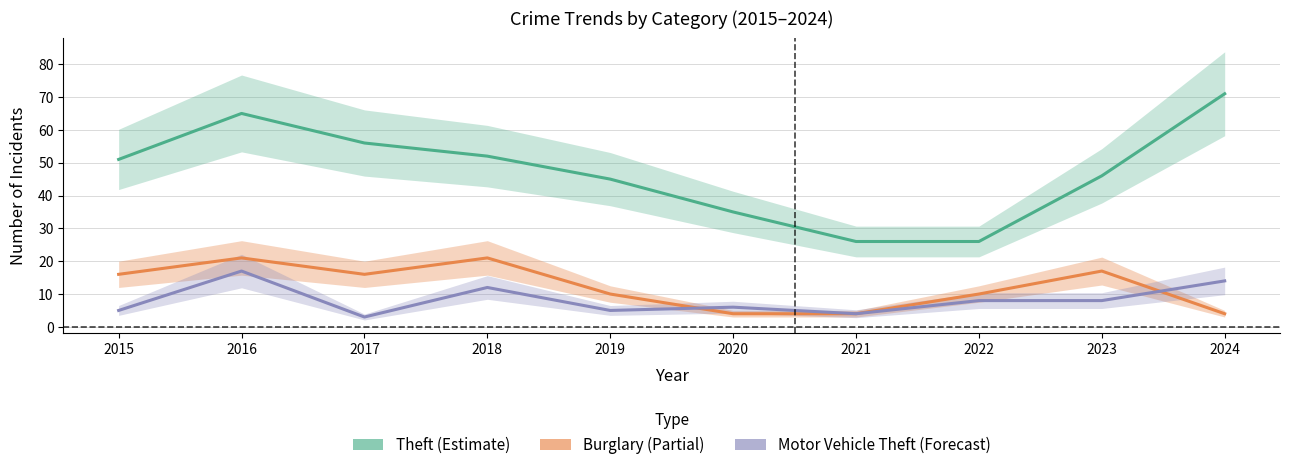

What is the sum of the Burglary values at 2015 and 2018?

37